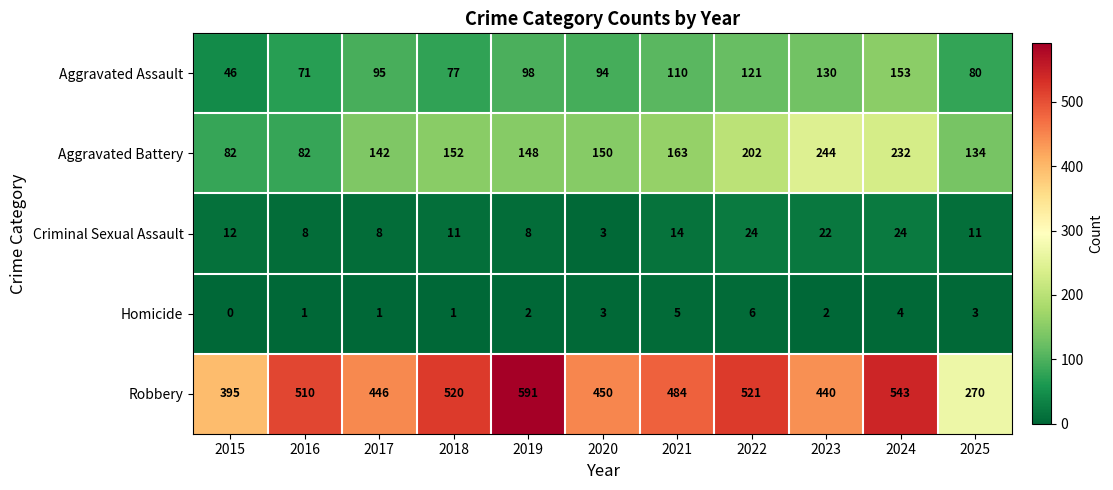

What is the difference between the maximum and minimum values in the Homicide series?

6